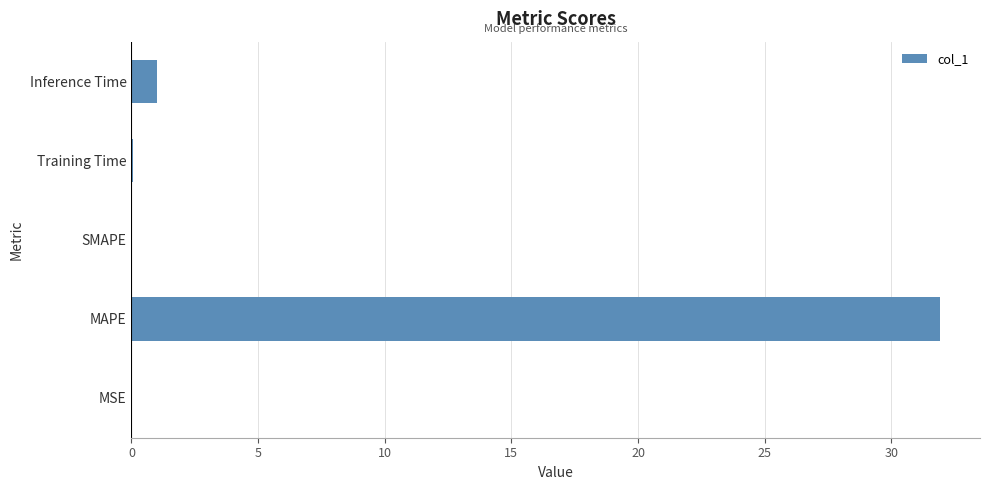

True or false: the data shows 55.0 at MAPE.

False